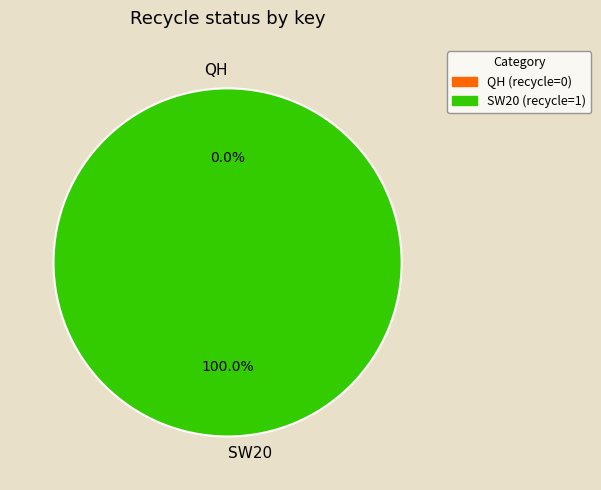

The QH slice represents 9% of the pie. True or false?

False